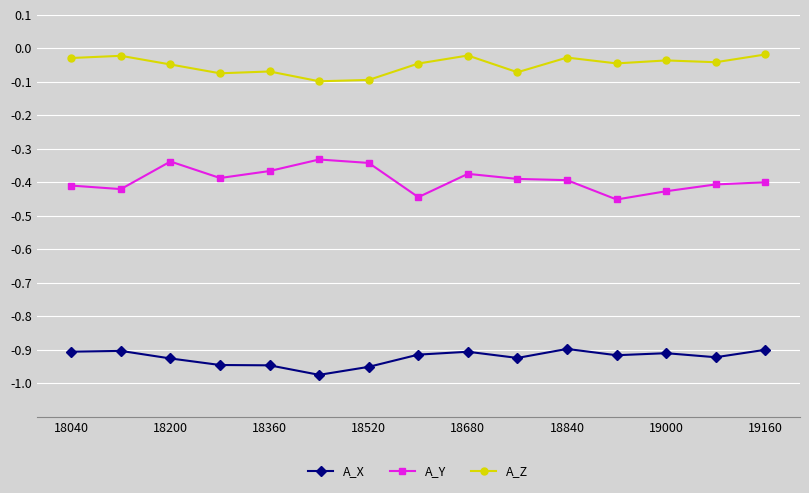

Does the chart display data point markers on the line(s)?

Yes